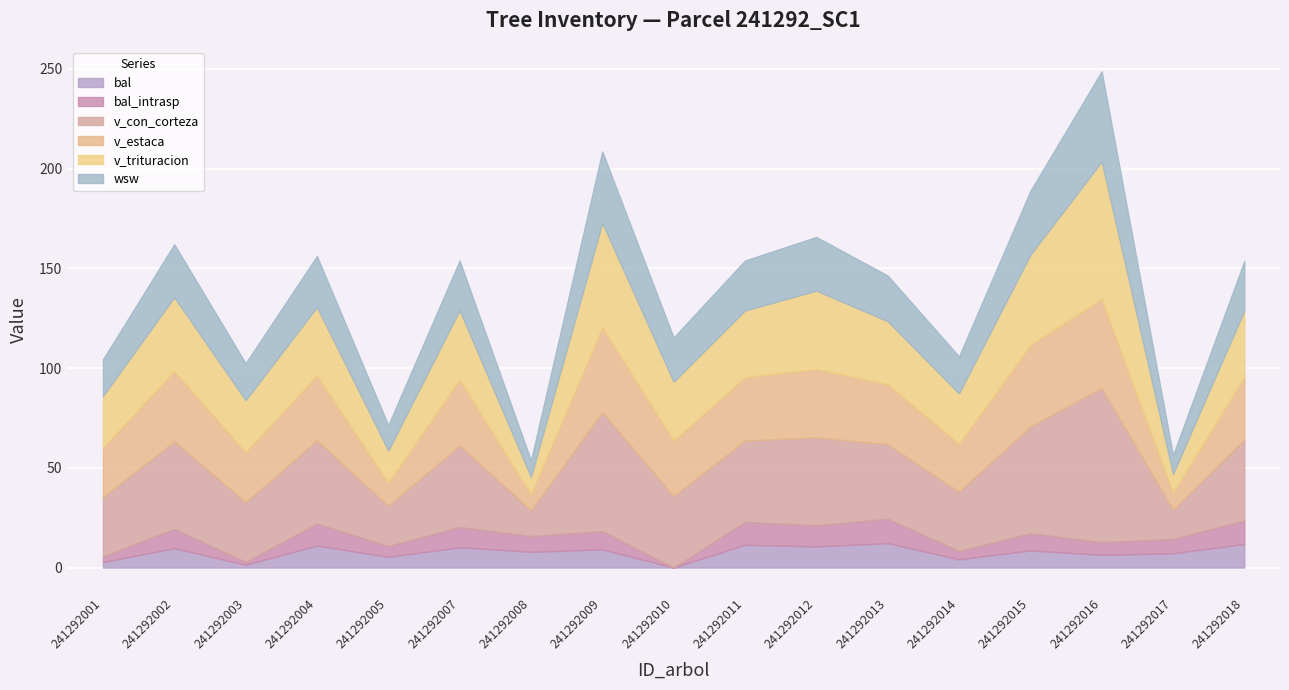

Reading right to left, extract all data points from this chart.

bal: 241292018=11.8	241292017=7.2	241292016=6.4	241292015=8.6	241292014=4.1	241292013=12.2	241292012=10.6	241292011=11.4	241292010=0.0	241292009=9.2	241292008=7.9	241292007=10.2	241292005=5.4	241292004=11.0	241292003=1.4	241292002=9.7	241292001=2.8
bal_intrasp: 241292018=11.8	241292017=7.2	241292016=6.4	241292015=8.6	241292014=4.1	241292013=12.2	241292012=10.6	241292011=11.4	241292010=0.0	241292009=9.2	241292008=7.9	241292007=10.2	241292005=5.4	241292004=11.0	241292003=1.4	241292002=9.7	241292001=2.8
v_con_corteza: 241292018=40.5	241292017=14.8	241292016=77.3	241292015=53.6	241292014=29.9	241292013=37.4	241292012=44.1	241292011=40.9	241292010=35.9	241292009=59.6	241292008=13.0	241292007=41.0	241292005=20.2	241292004=41.8	241292003=30.1	241292002=43.9	241292001=29.8
v_estaca: 241292018=31.5	241292017=8.6	241292016=44.7	241292015=40.8	241292014=24.0	241292013=30.1	241292012=34.3	241292011=31.8	241292010=27.9	241292009=42.7	241292008=8.0	241292007=33.0	241292005=11.7	241292004=32.5	241292003=25.1	241292002=35.3	241292001=24.8
v_trituracion: 241292018=33.1	241292017=9.2	241292016=68.7	241292015=45.2	241292014=25.2	241292013=31.5	241292012=39.2	241292011=33.4	241292010=29.4	241292009=52.1	241292008=8.6	241292007=34.6	241292005=16.0	241292004=34.2	241292003=26.0	241292002=37.0	241292001=25.8
wsw: 241292018=24.9	241292017=9.5	241292016=45.3	241292015=32.0	241292014=18.6	241292013=22.9	241292012=26.9	241292011=25.1	241292010=22.2	241292009=35.9	241292008=8.3	241292007=25.0	241292005=12.7	241292004=25.6	241292003=18.6	241292002=26.6	241292001=18.4